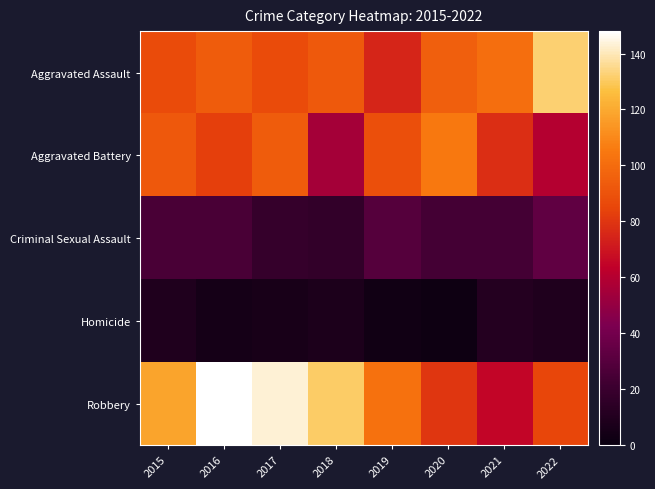

At which category is the sum across all series the highest?

2016